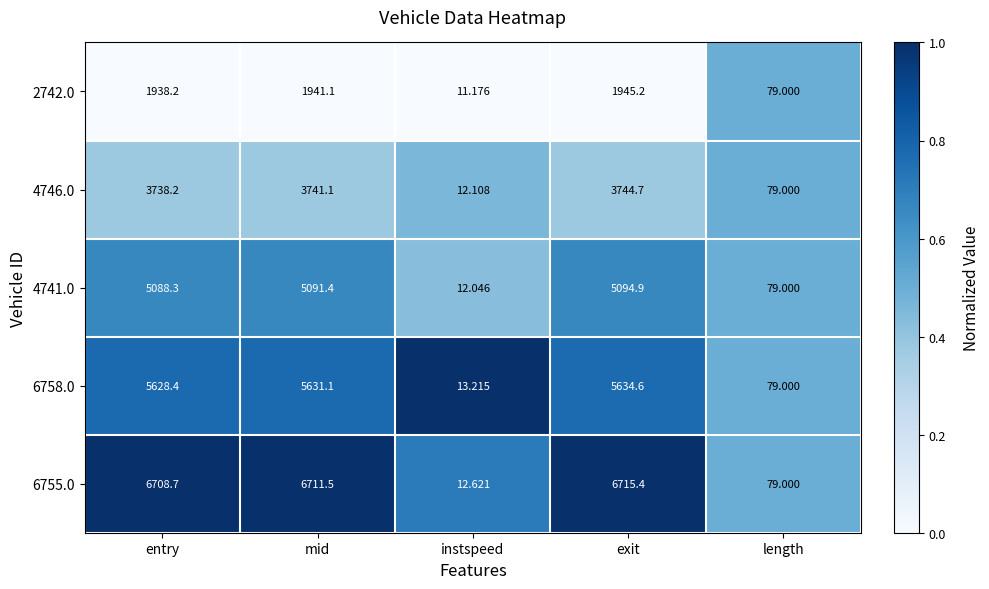

Which label corresponds to the smallest value in the chart?

instspeed